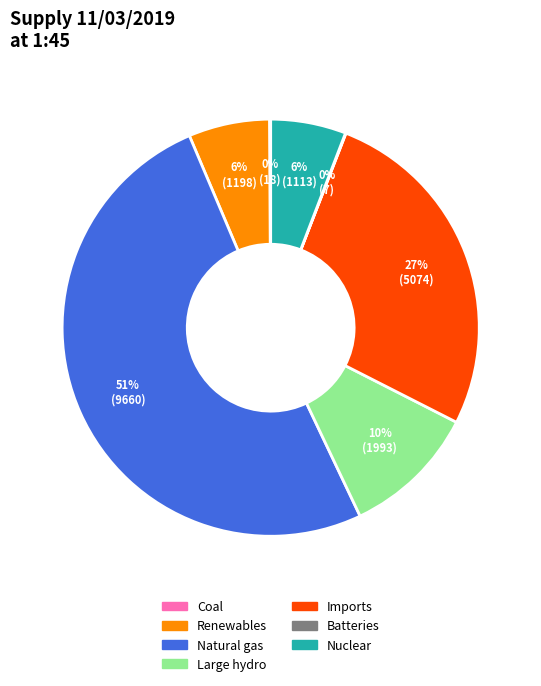

Which slice is the largest?

Natural gas